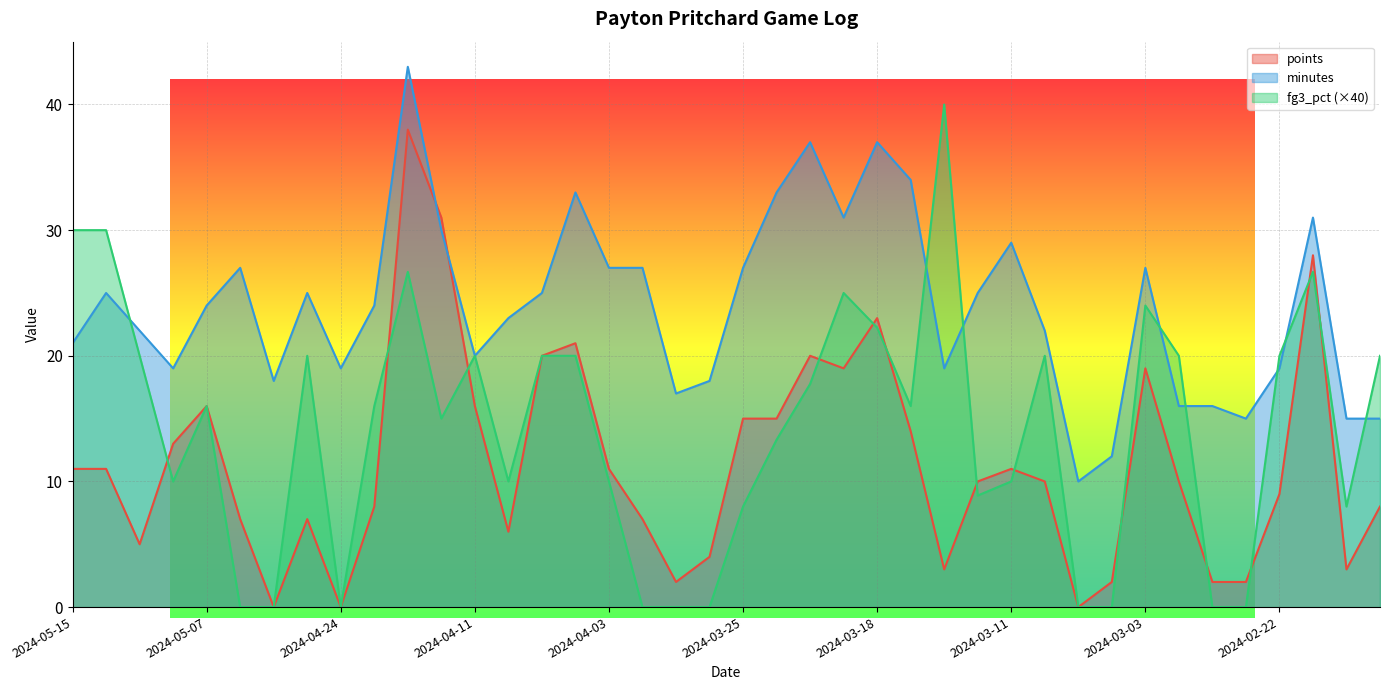

True or false: minutes and points intersect in this chart.

True